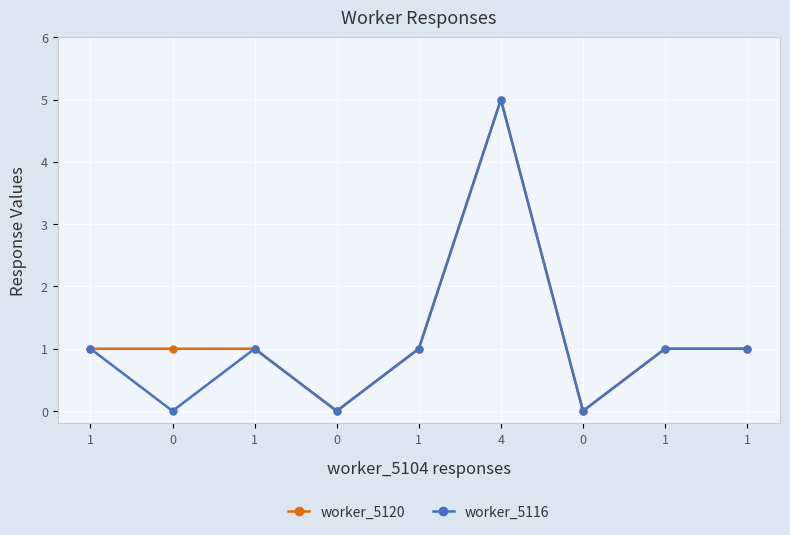

Which series has the largest range (max minus min)?

worker_5120